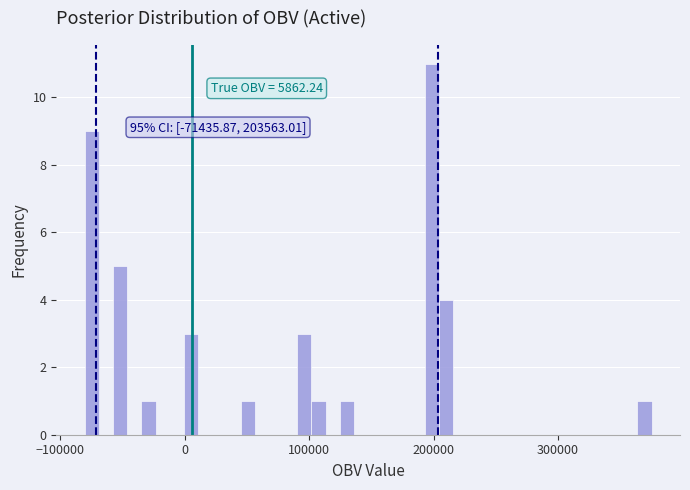

Around what value on the x-axis is the tallest bar? Give the approximate position of its centre, as read against the axis.

200000